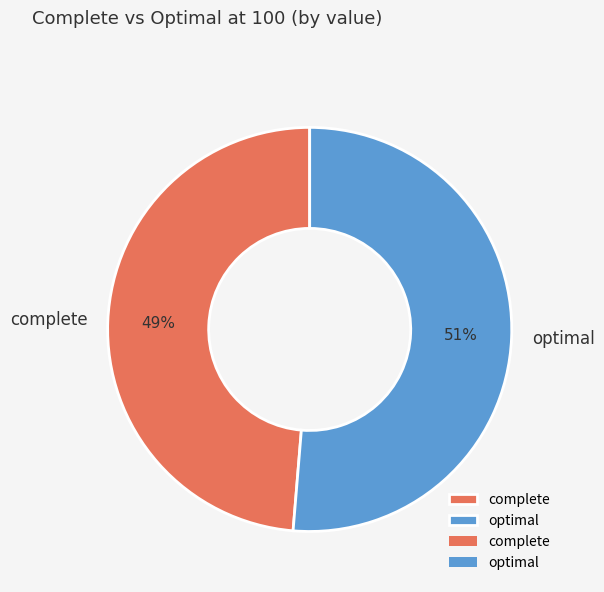

Which category has the smallest portion of the pie?

complete